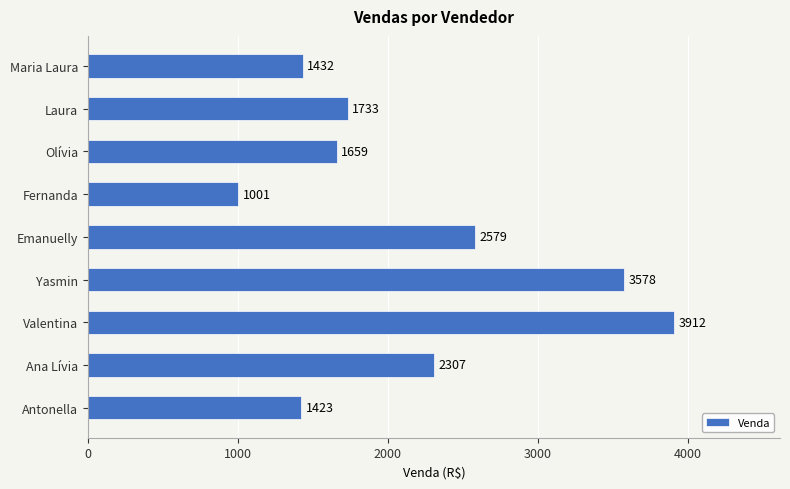

How many series are shown in this chart?

1